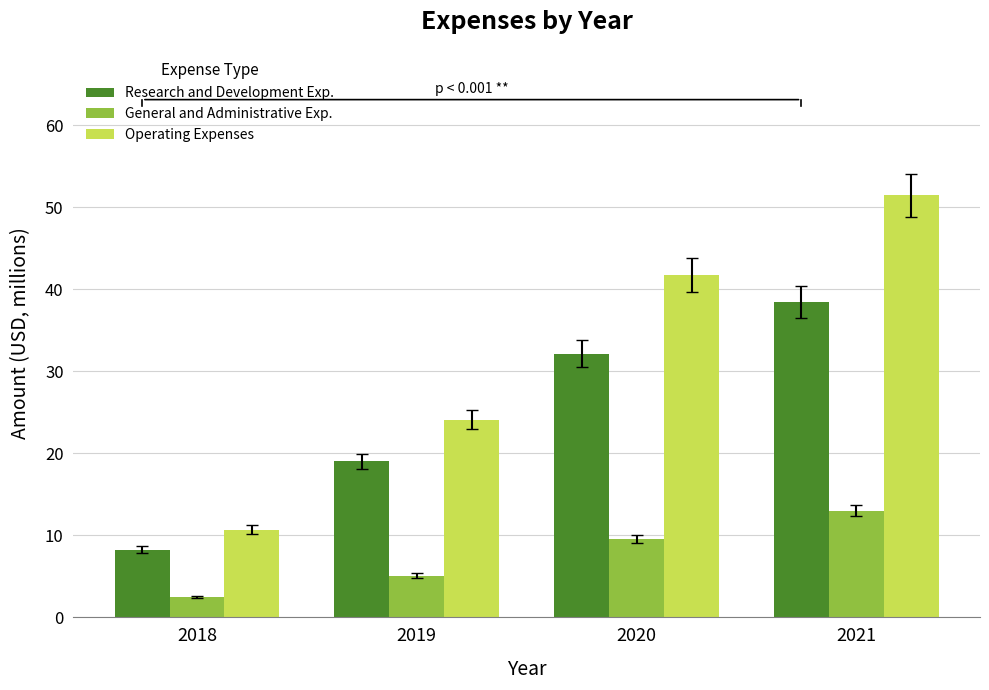

Count the number of categories in the chart.

4